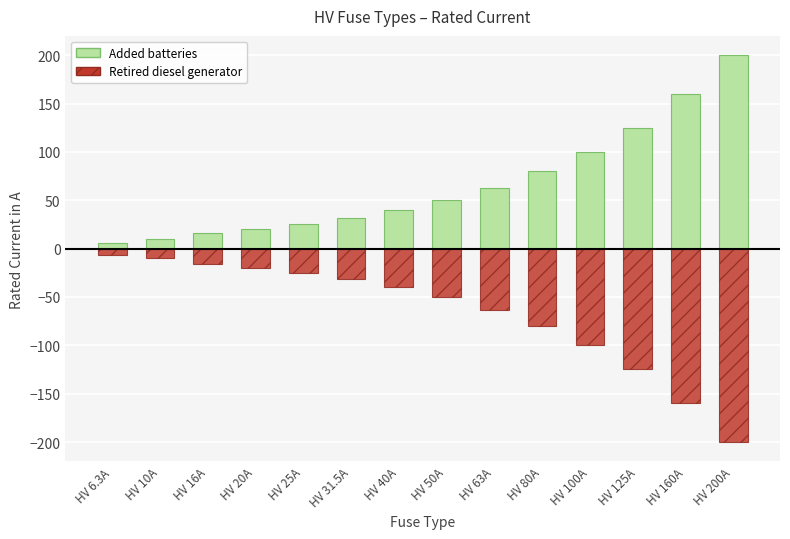

Which label corresponds to the smallest value in the chart?

HV 200A